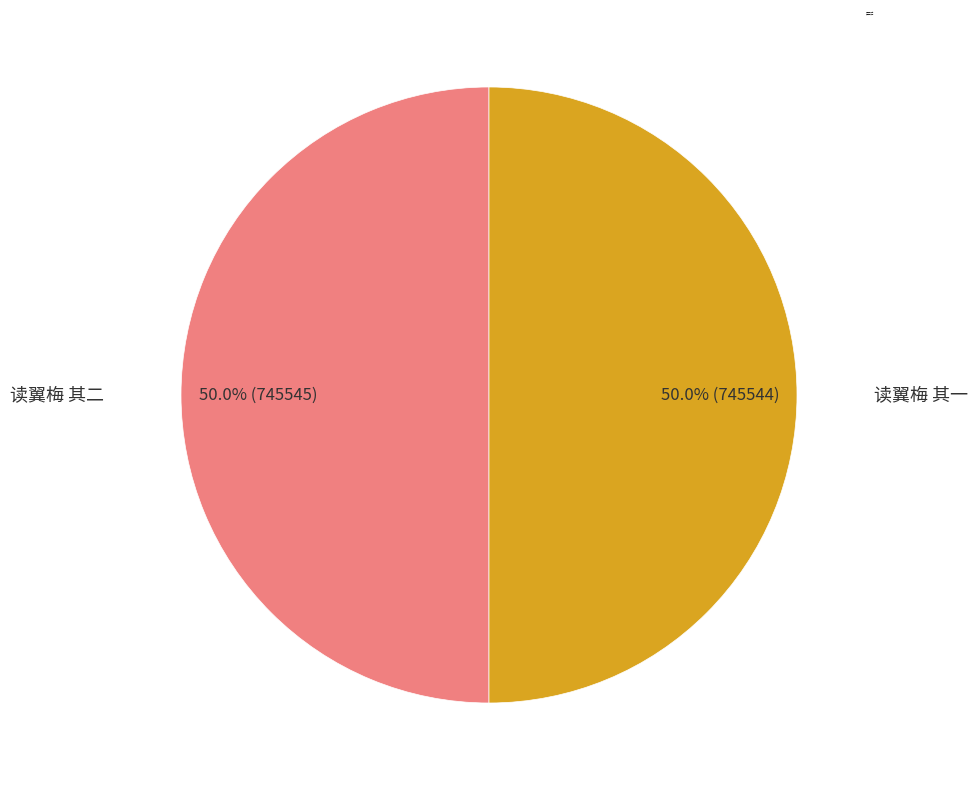

What is the ratio of the value at 读翼梅 其二 to the value at 读翼梅 其一?

1.0